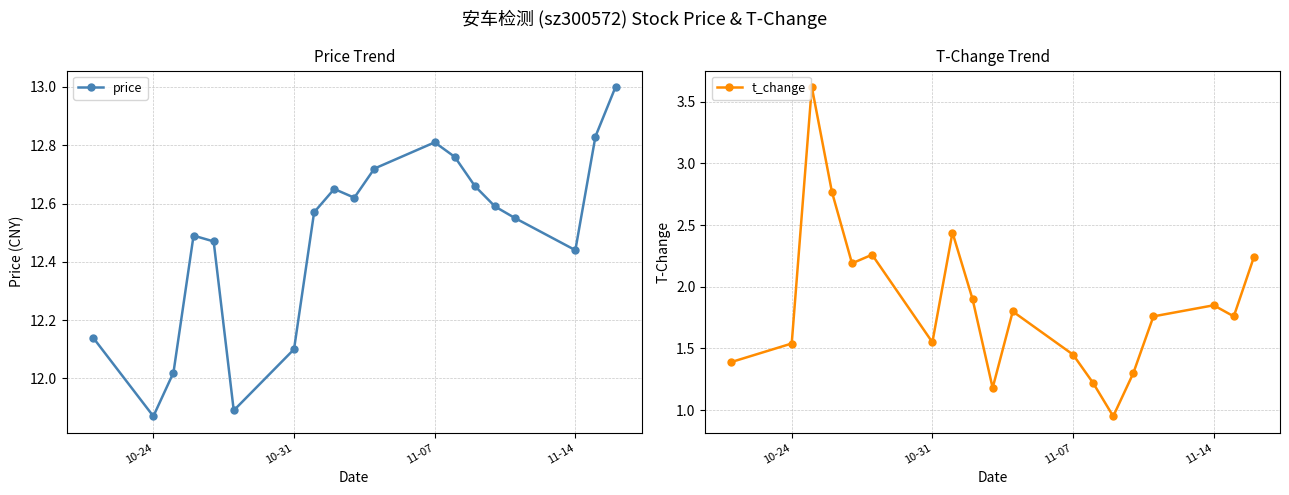

True or false: price has more than 0 interior local peaks.

True